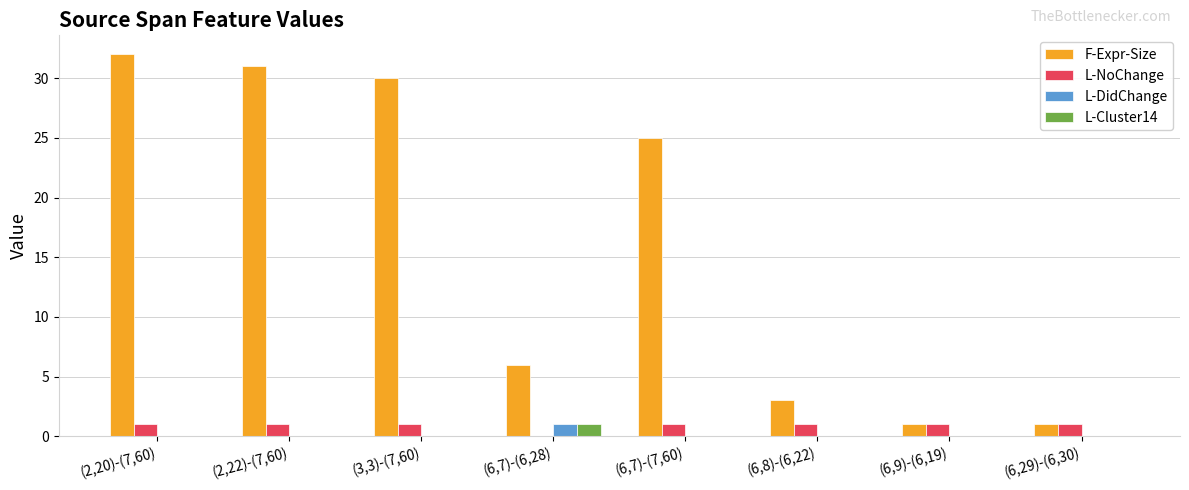

Which label corresponds to the largest value in the chart?

(2,20)-(7,60)